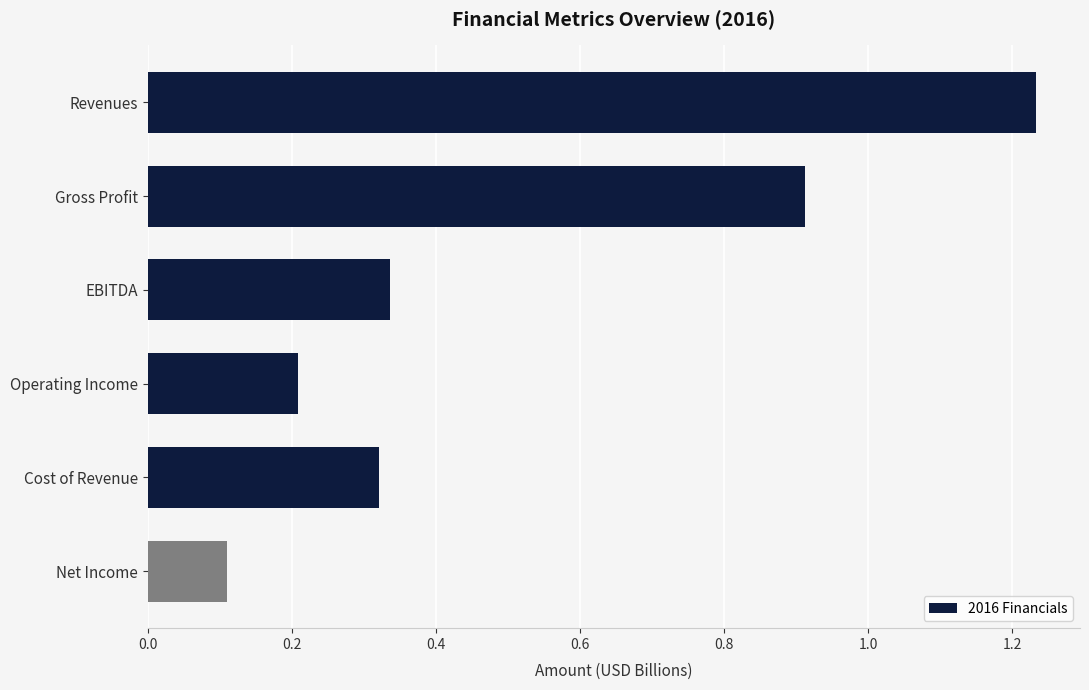

What is the label of the 2nd bar from the top?

Gross Profit